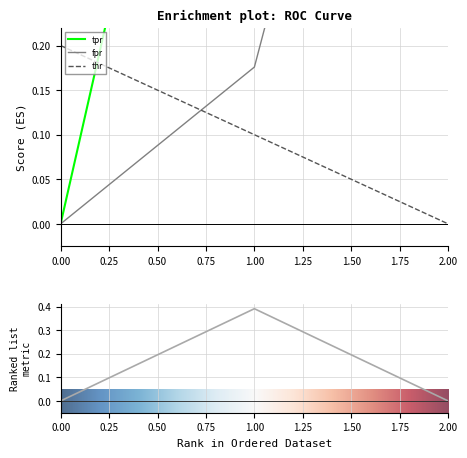

Between 2 and 1, which is larger?

2